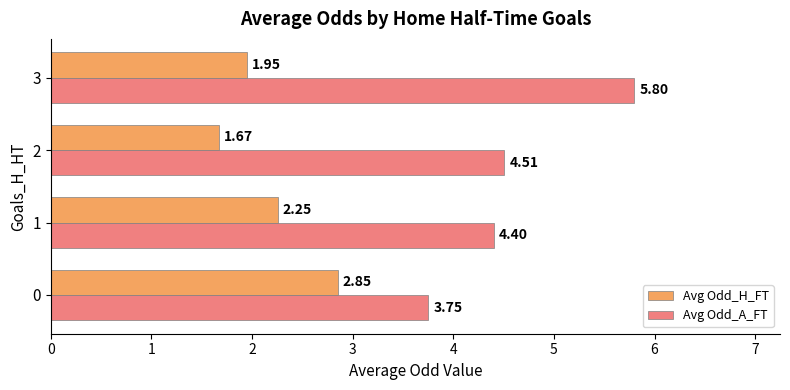

What is the total value across all series at 2?

6.2